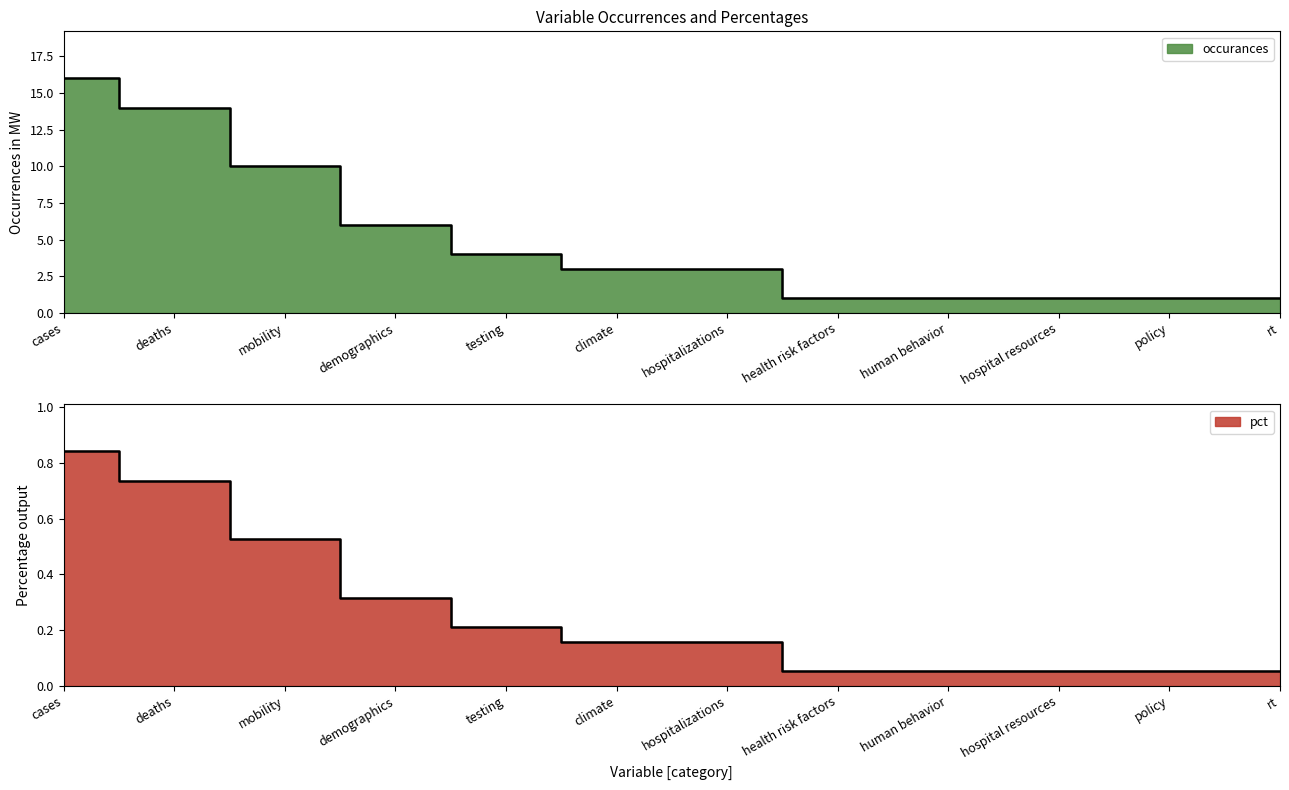

What is the smallest value displayed?

0.1